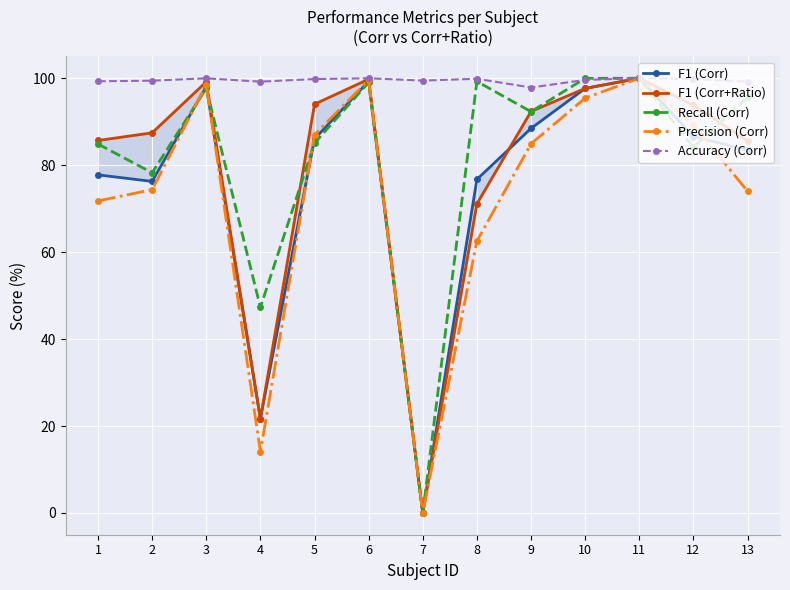

What is the spread (max minus min) of values at 1?

27.5